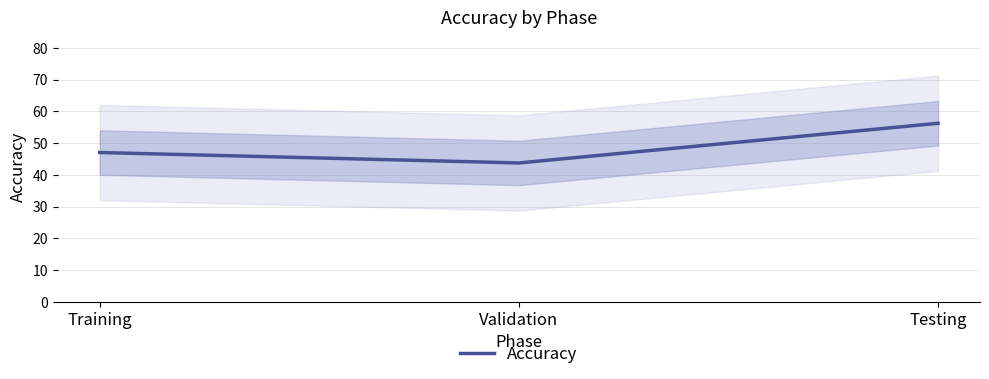

What is the average value?

49.0